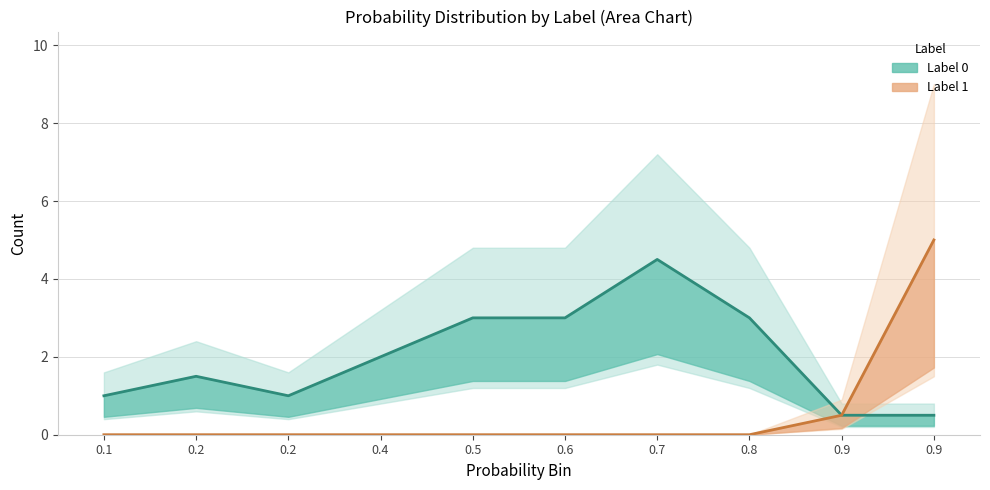

At which label is Label 1 (mean) closest to 2?

0.9